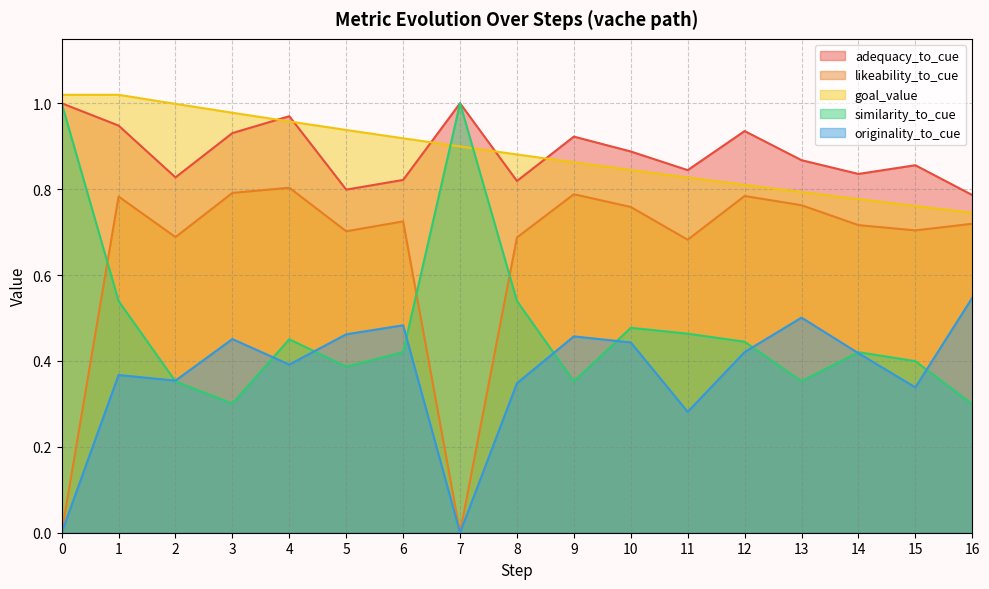

True or false: goal_value and originality_to_cue intersect in this chart.

False